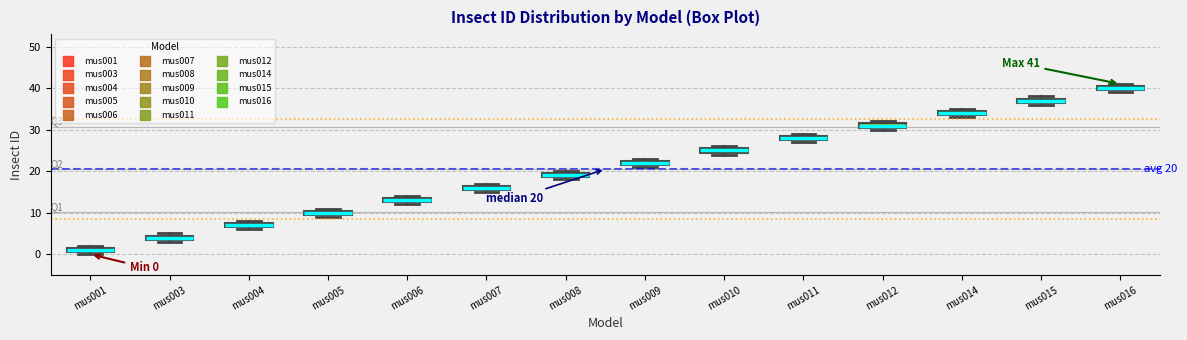

Which box's median line is the highest?

mus016